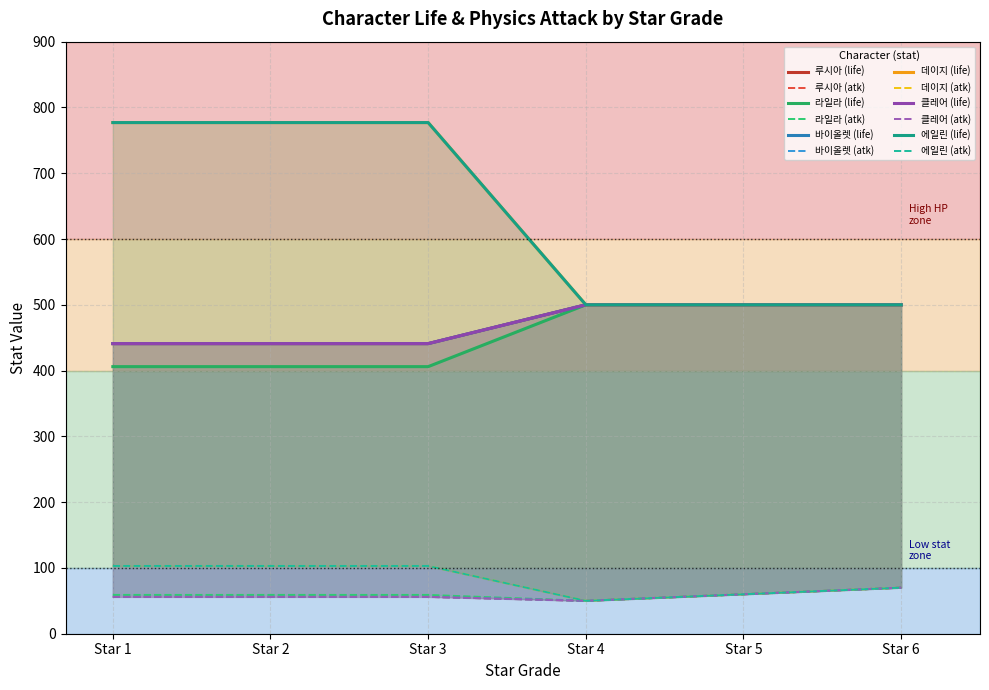

How many categories are shown in the chart?

6